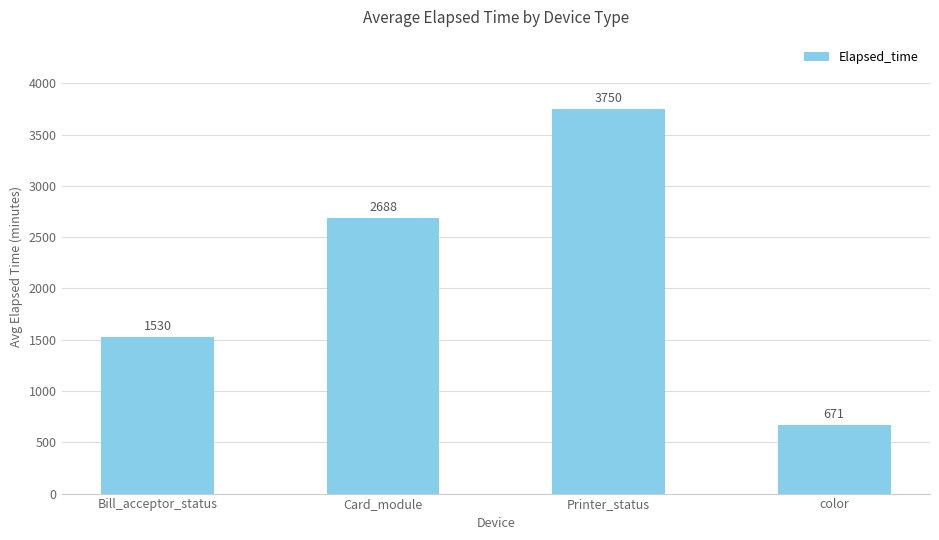

Which label corresponds to the smallest value in the chart?

color